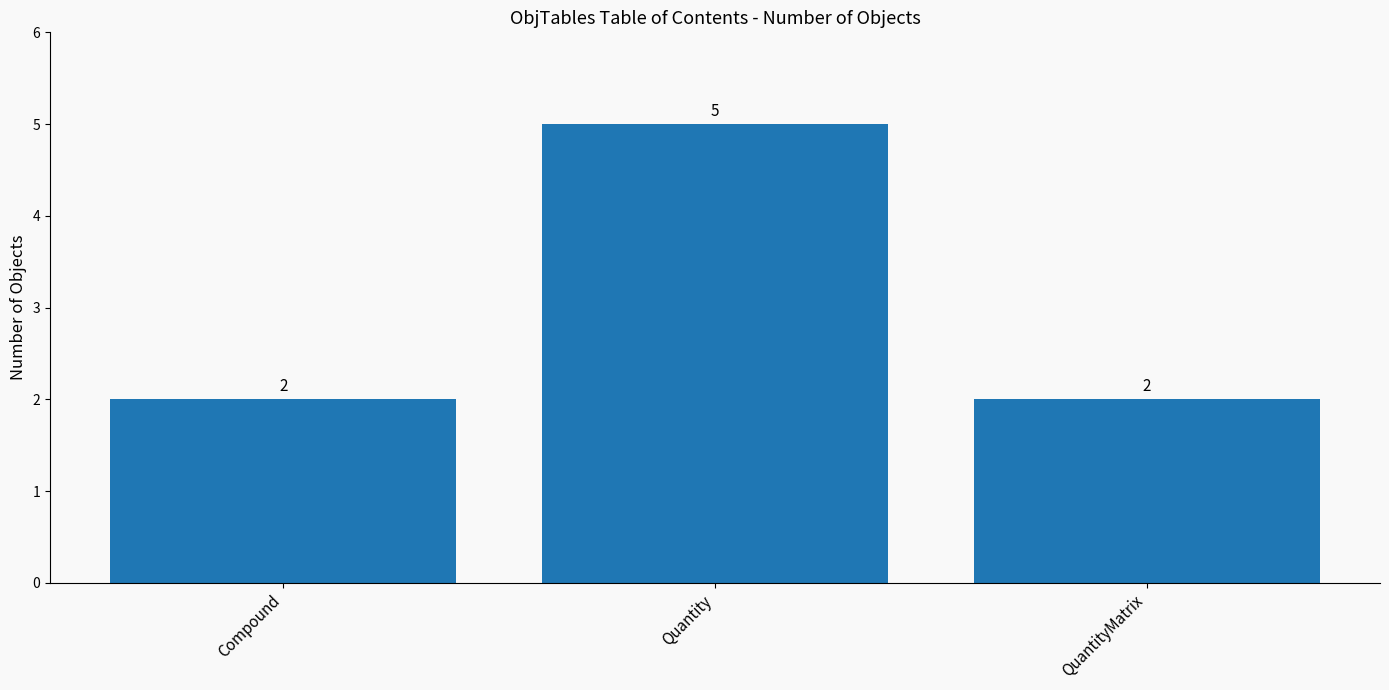

True or false: the data shows 2 at Compound.

True